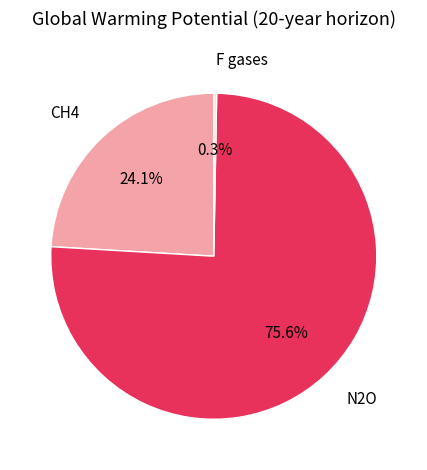

Is it true that N2O is 76% of the pie?

True